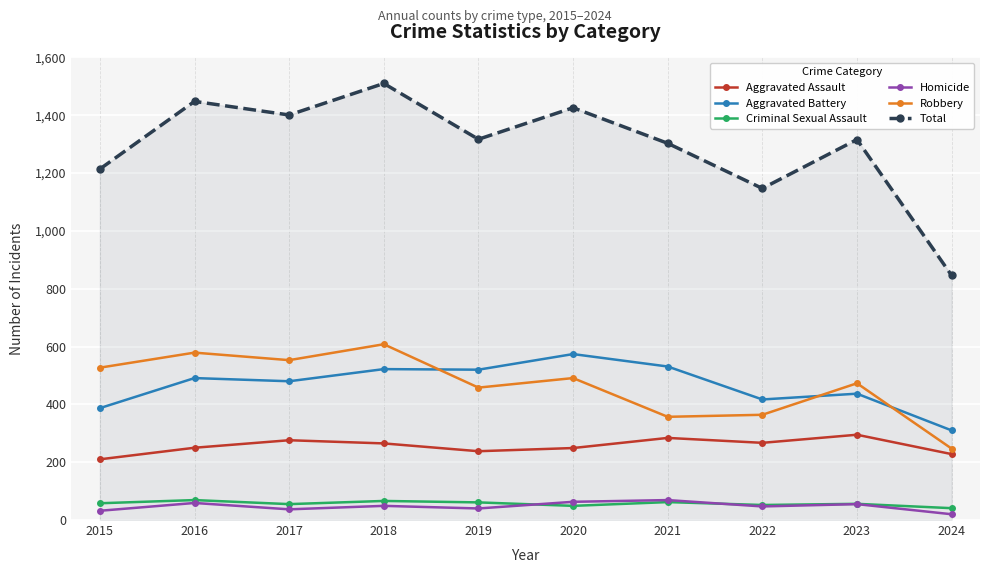

How many data points in Aggravated Battery are less than 491?

5